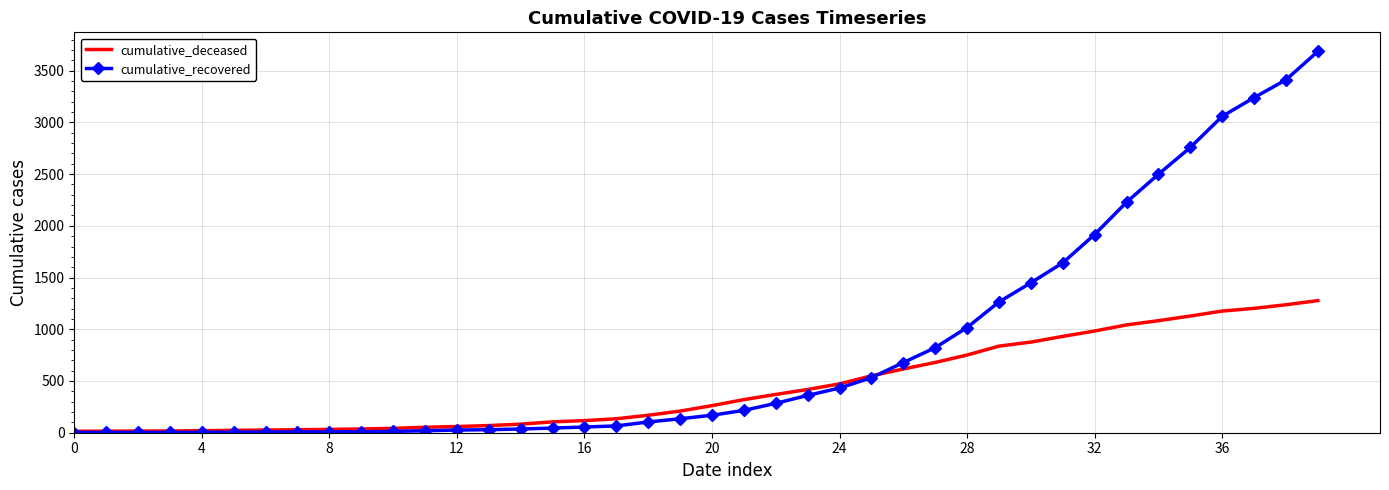

Which series has the largest total across all categories?

cumulative_recovered